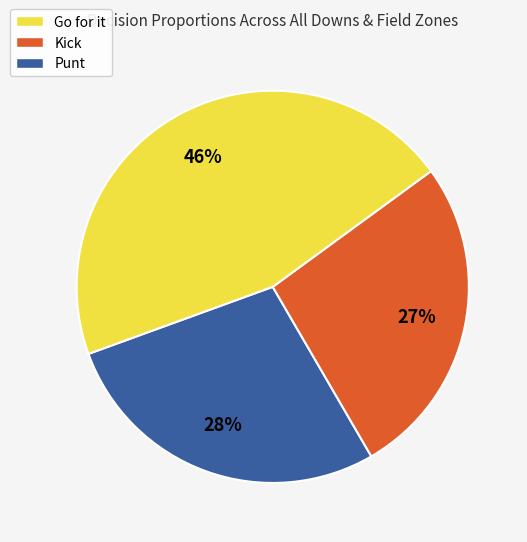

Combined, do Punt and Kick account for over 50%?

Yes